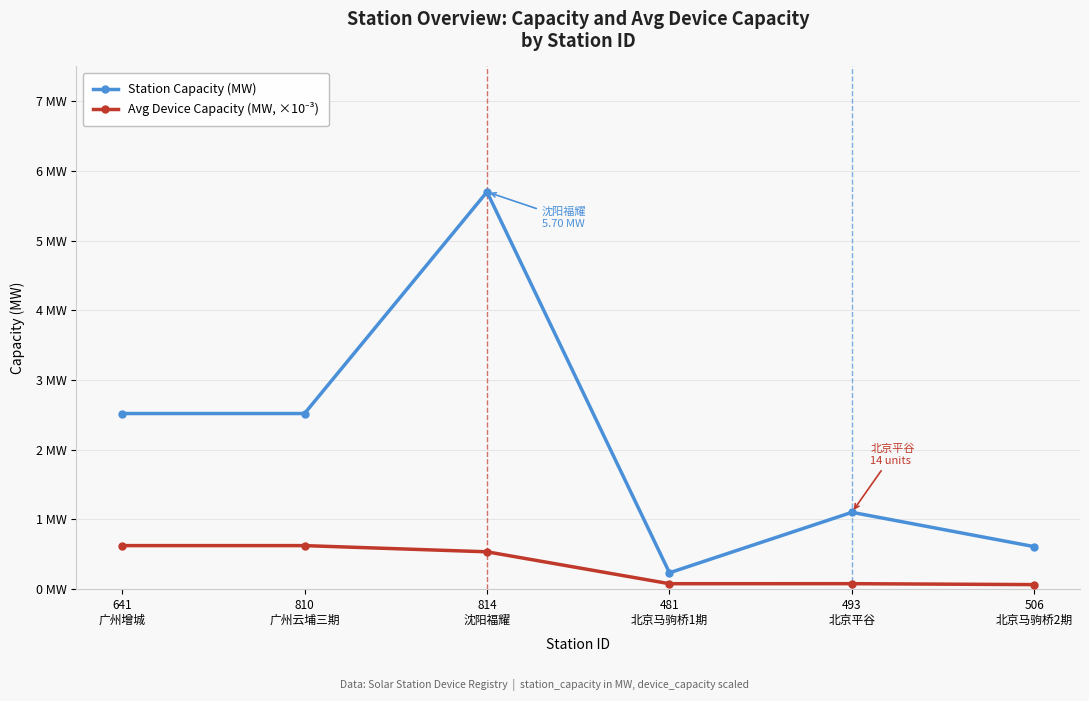

Which label corresponds to the largest value in the chart?

814
沈阳福耀